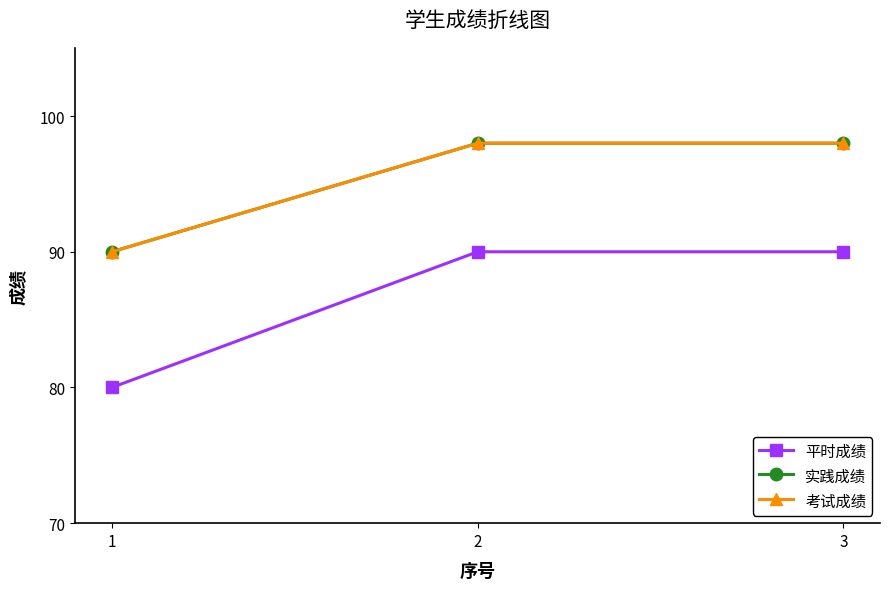

Does the chart have visible grid lines?

No